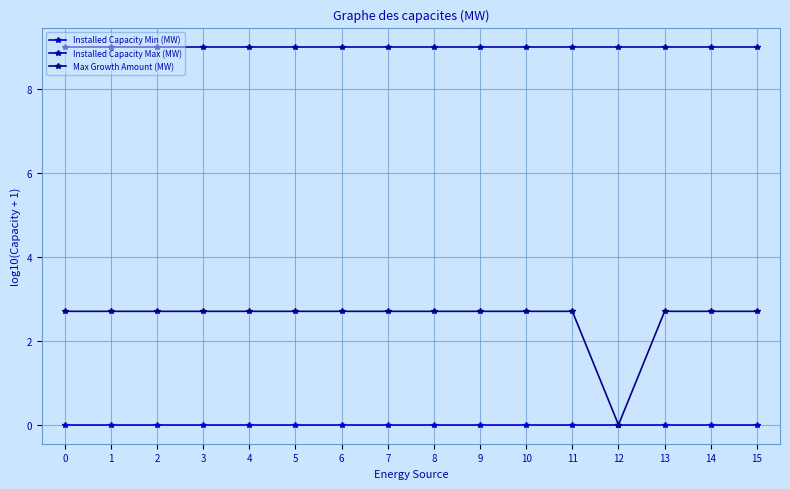

Count the number of data series in this chart.

3